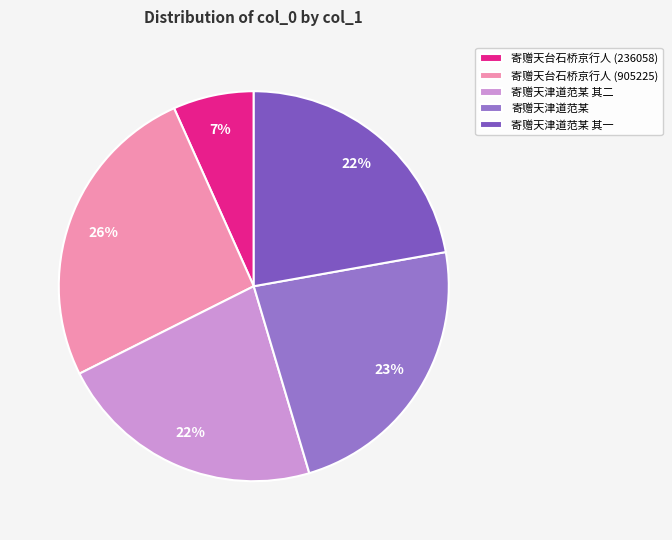

To the nearest percent, what is the difference between the largest and smallest slice percentages?

19%